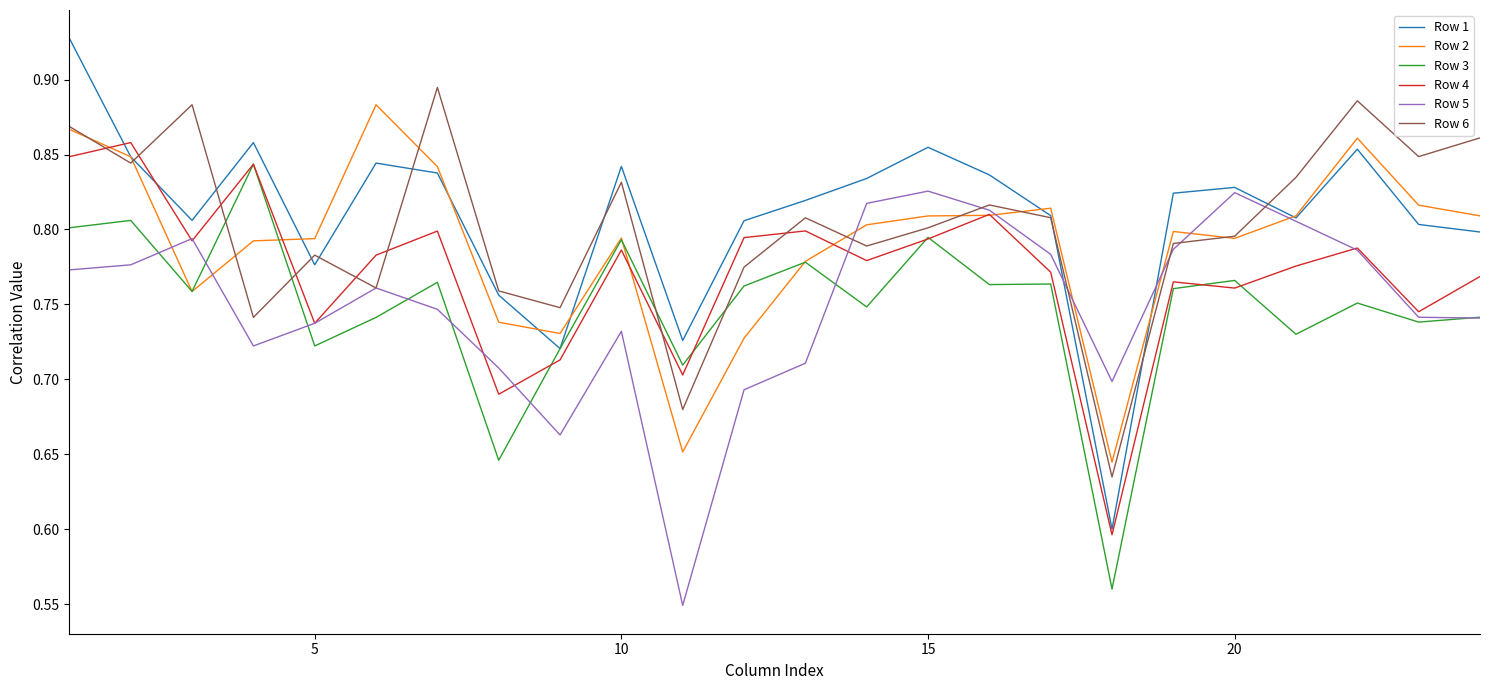

Which series has the largest range (max minus min)?

Row 1